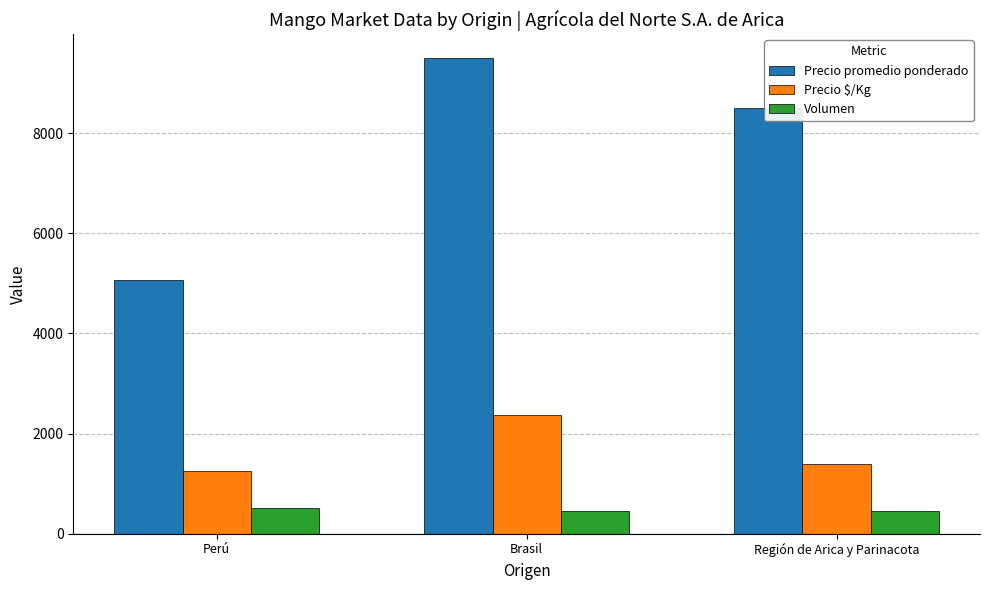

Which series changed the most between Brasil and Región de Arica y Parinacota?

Precio promedio ponderado